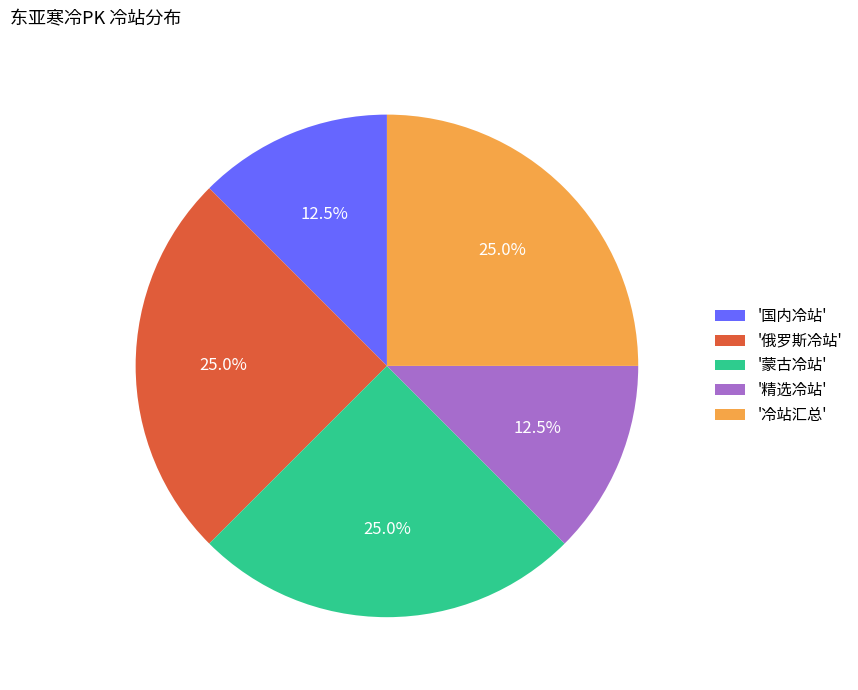

Is the sum of '精选冷站' and '冷站汇总' greater than half?

No